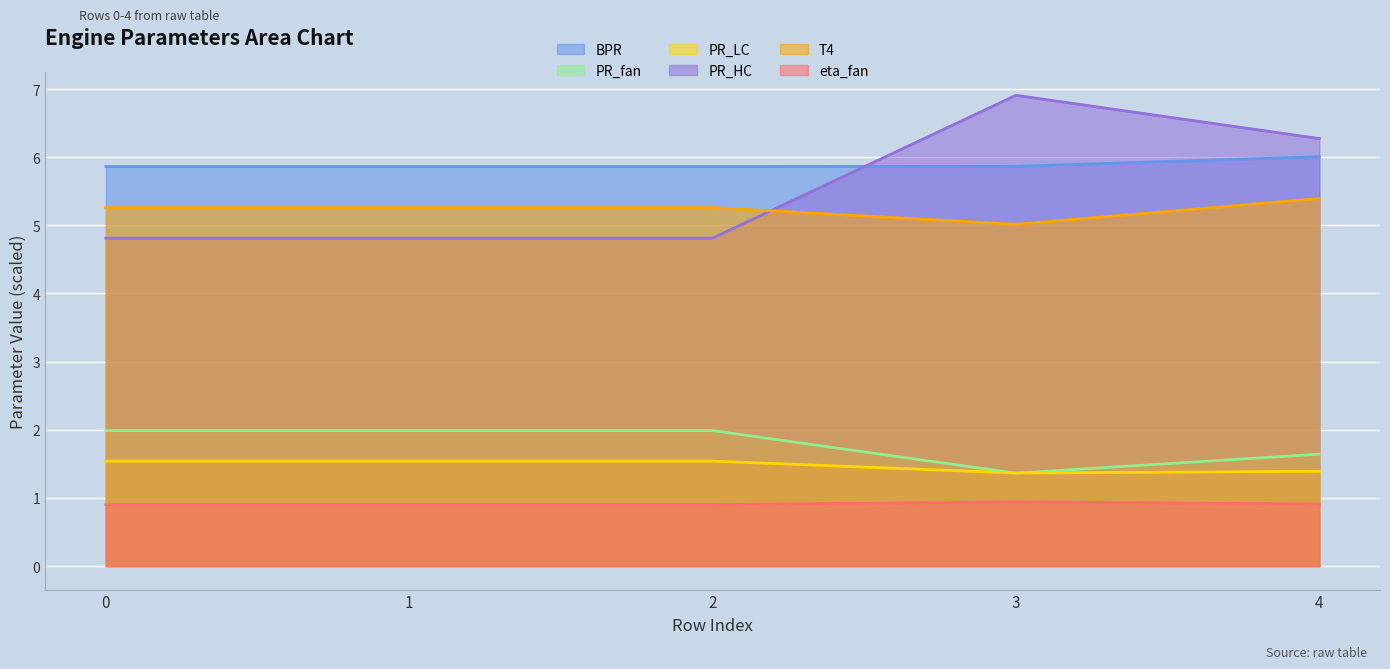

True or false: T4 and PR_fan cross at least once.

False